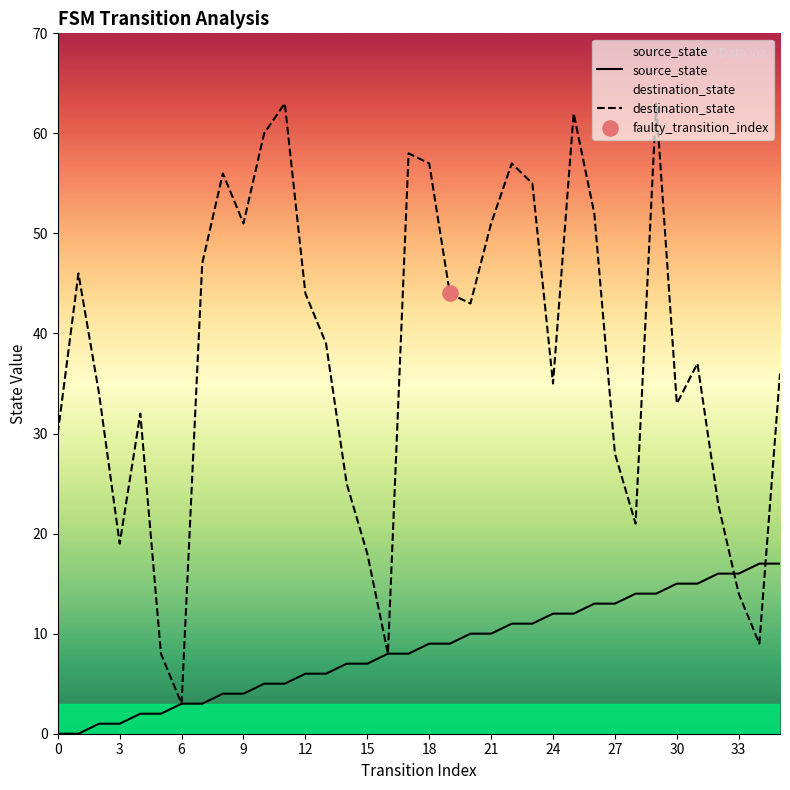

What is the total value across all series at 27?

41